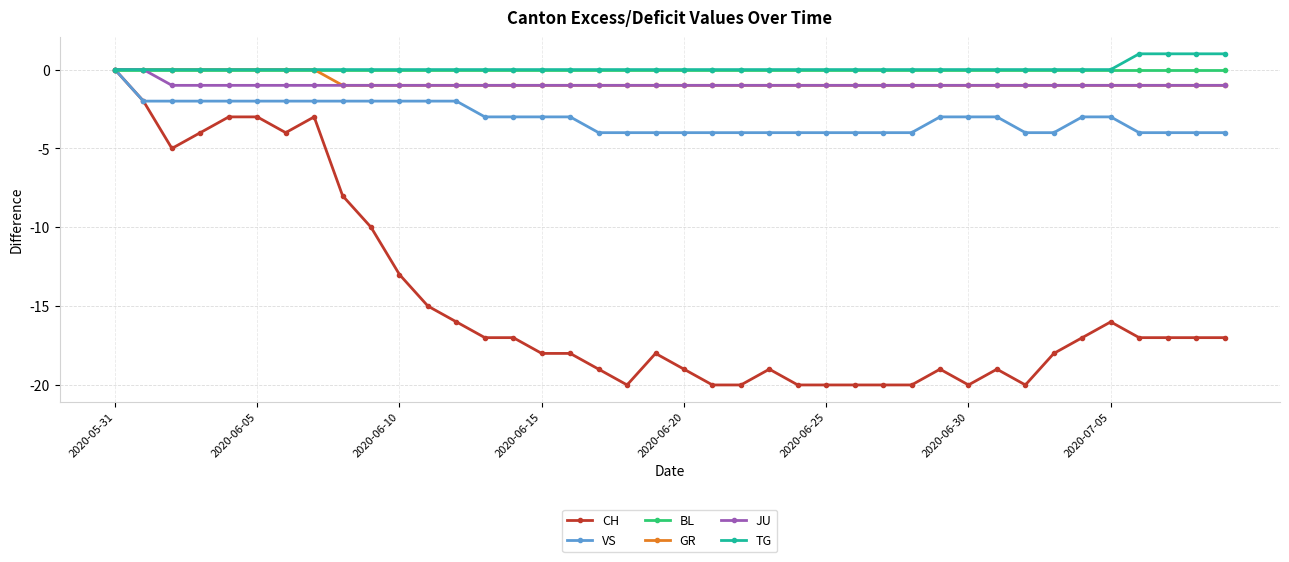

How many JU values are between -1 and 0?

40